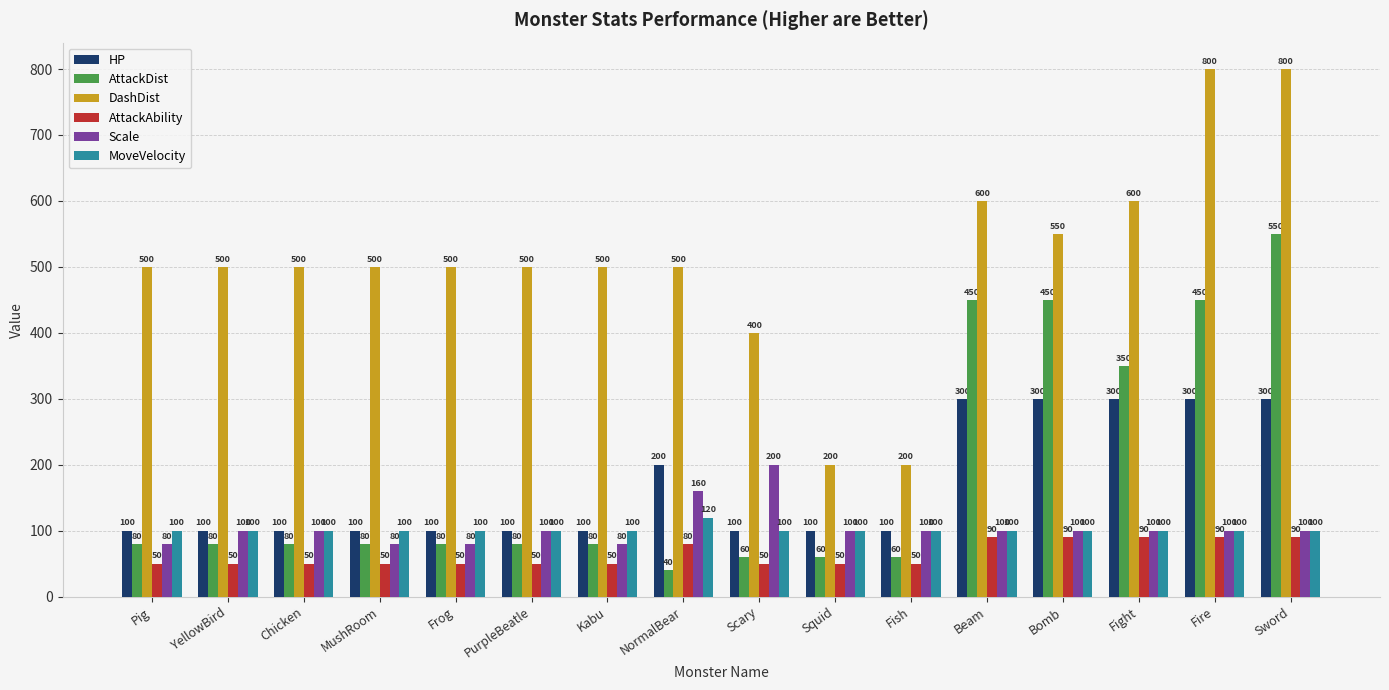

How many bars are there in each group?

6